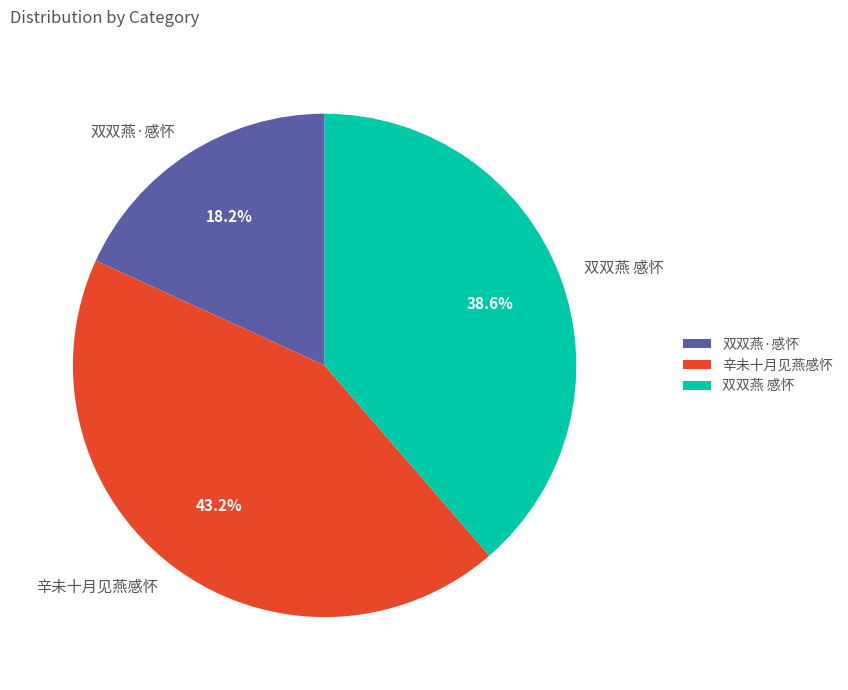

To the nearest percent, what is the difference between the 双双燕·感怀 and 双双燕 感怀 slice percentages?

20%